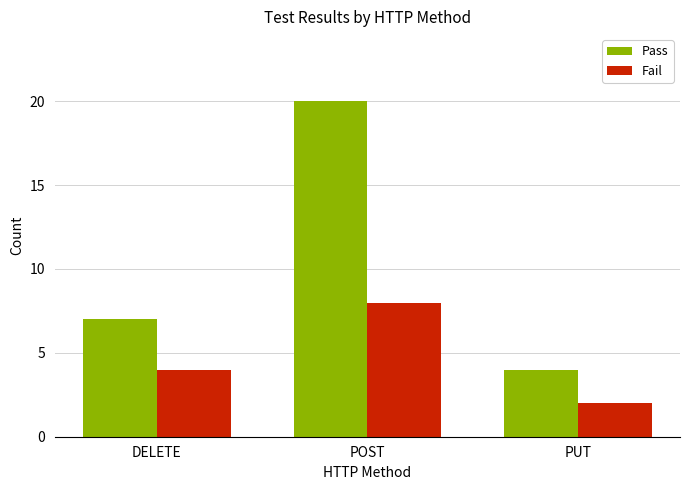

Which series changed the most between DELETE and POST?

Pass